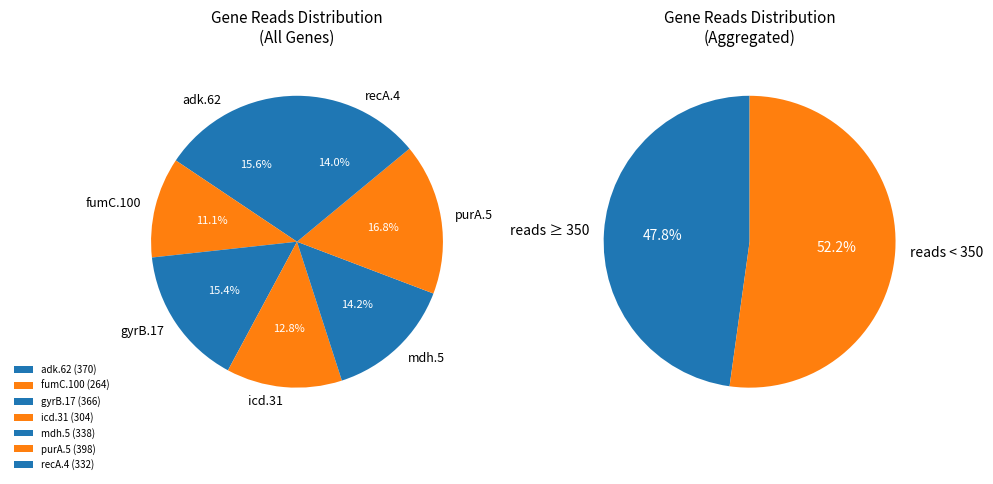

What percentage is NOT represented by fumC.100?

88.9%